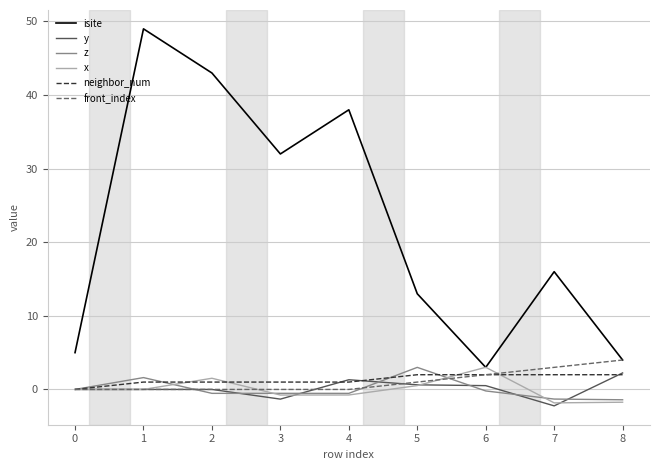

The y series shows 0.5 at 6. True or false?

True